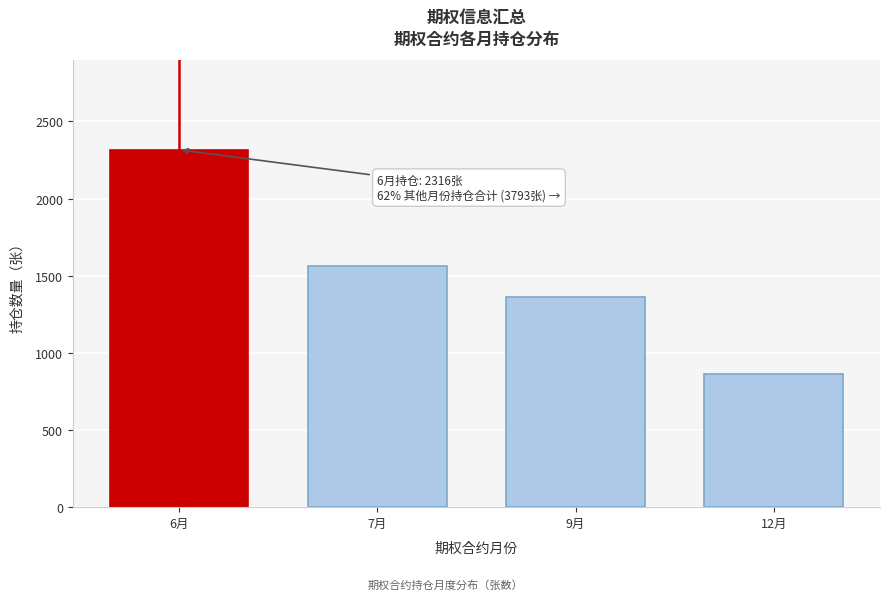

Reading left to right, extract all data points from this chart.

6月=2316	7月=1563	9月=1364	12月=866